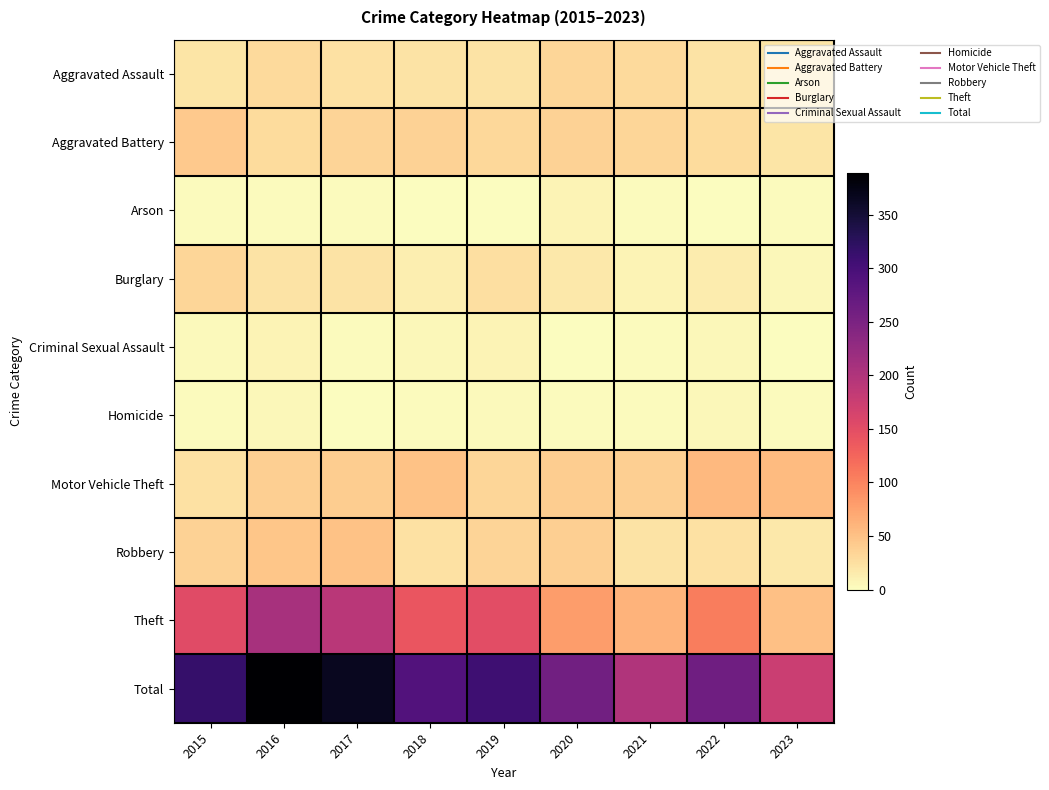

Reading right to left, what are all the values shown in this chart?

Aggravated Assault: 2023=20	2022=22	2021=30	2020=33	2019=22	2018=22	2017=24	2016=30	2015=20
Aggravated Battery: 2023=21	2022=28	2021=32	2020=36	2019=31	2018=35	2017=34	2016=28	2015=43
Arson: 2023=3	2022=0	2021=3	2020=9	2019=1	2018=0	2017=2	2016=2	2015=2
Burglary: 2023=6	2022=14	2021=8	2020=18	2019=25	2018=13	2017=22	2016=22	2015=32
Criminal Sexual Assault: 2023=0	2022=5	2021=2	2020=1	2019=9	2018=5	2017=2	2016=8	2015=4
Homicide: 2023=2	2022=6	2021=3	2020=3	2019=4	2018=2	2017=1	2016=5	2015=3
Motor Vehicle Theft: 2023=56	2022=57	2021=39	2020=40	2019=33	2018=49	2017=41	2016=39	2015=24
Robbery: 2023=17	2022=23	2021=22	2020=39	2019=34	2018=23	2017=49	2016=47	2015=36
Theft: 2023=51	2022=106	2021=61	2020=80	2019=149	2018=140	2017=190	2016=208	2015=152
Total: 2023=176	2022=261	2021=200	2020=259	2019=308	2018=289	2017=365	2016=389	2015=316